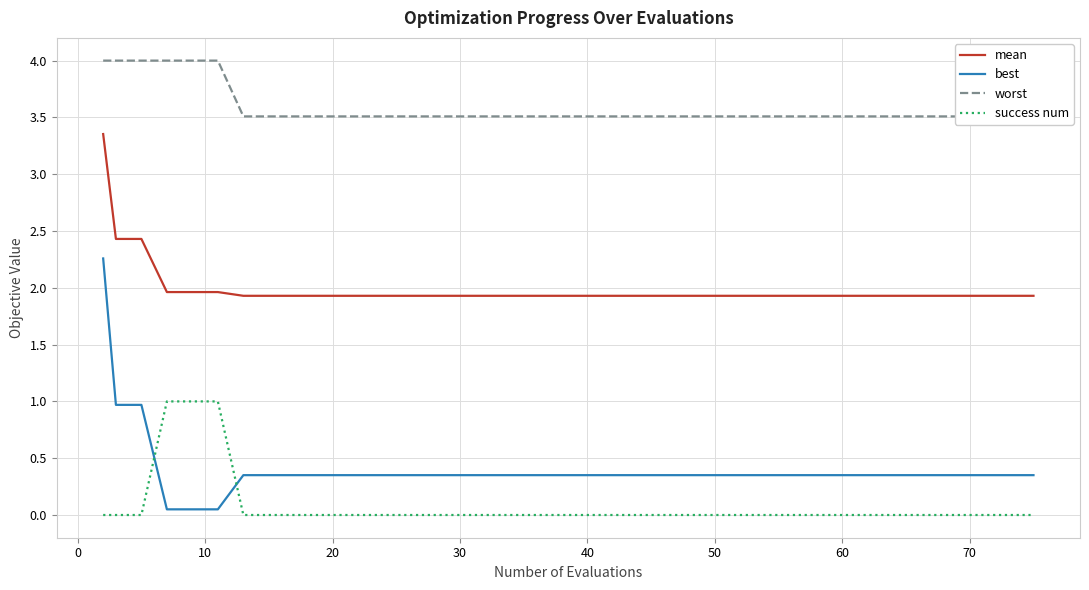

True or false: mean and success num intersect in this chart.

False